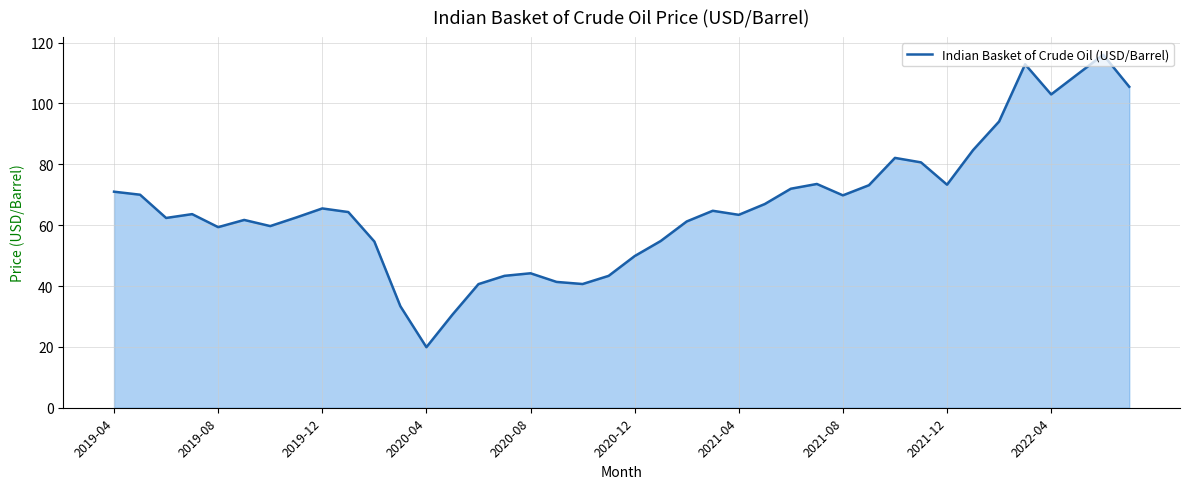

What is the greatest value displayed?

116.0